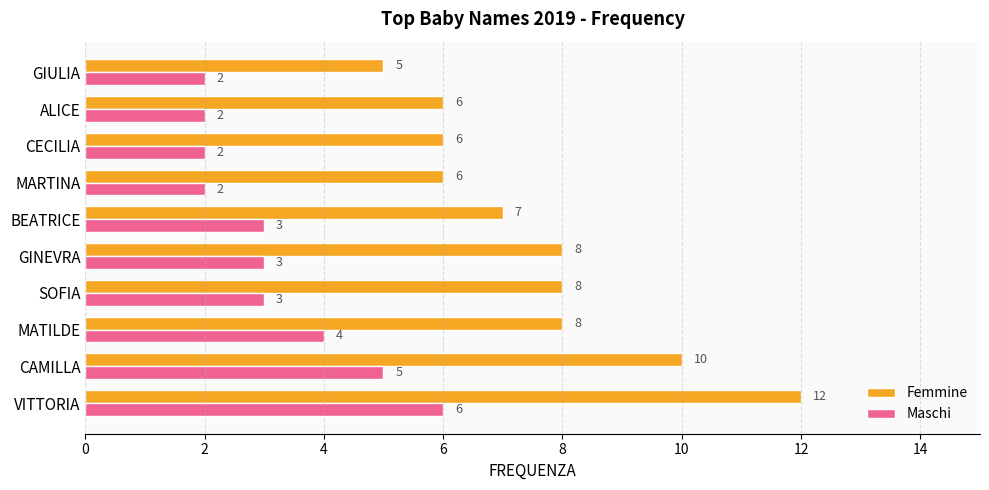

How many data points does each series have?

10